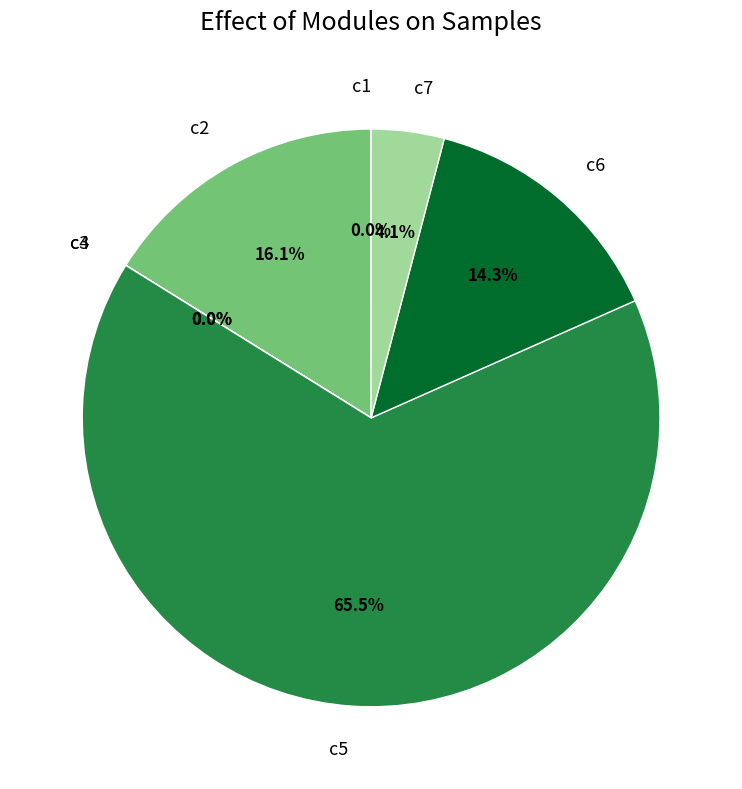

Does c5 account for over 50% of the chart?

Yes